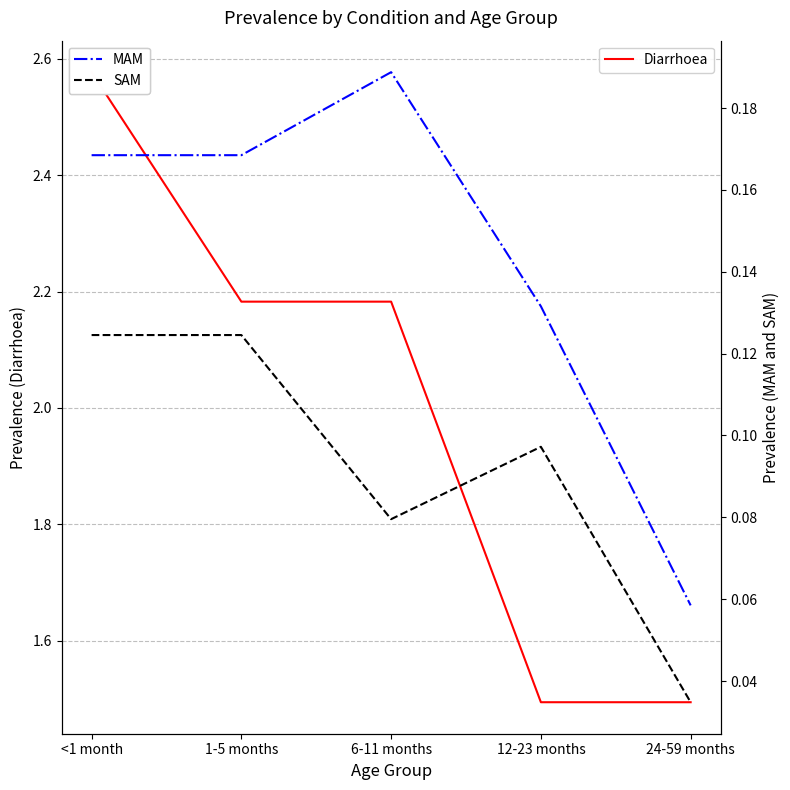

What is the average value of the MAM series?

0.1